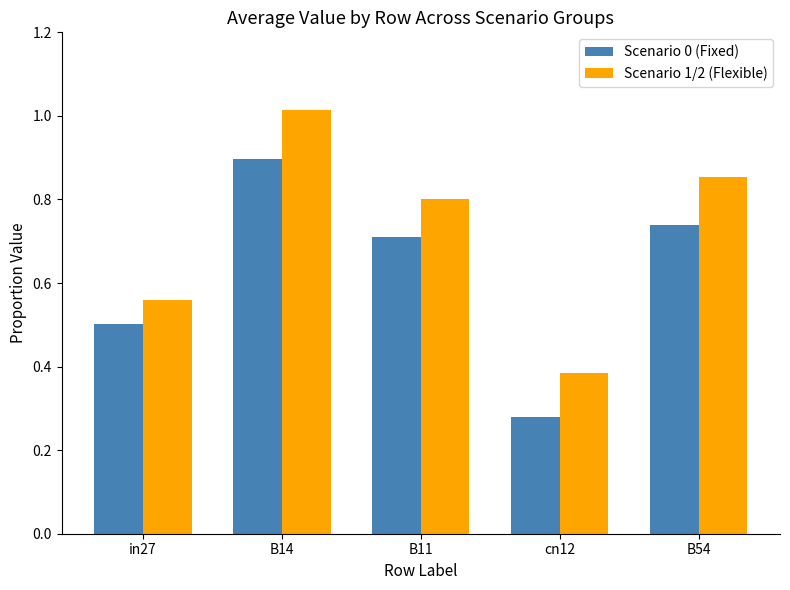

How many bars are there in each group?

2